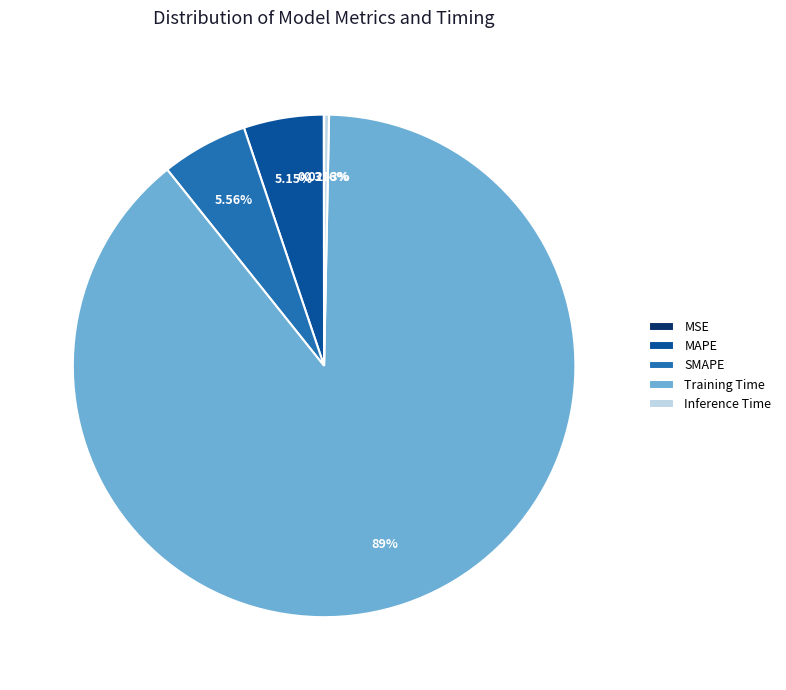

Which slice is the largest?

Training Time